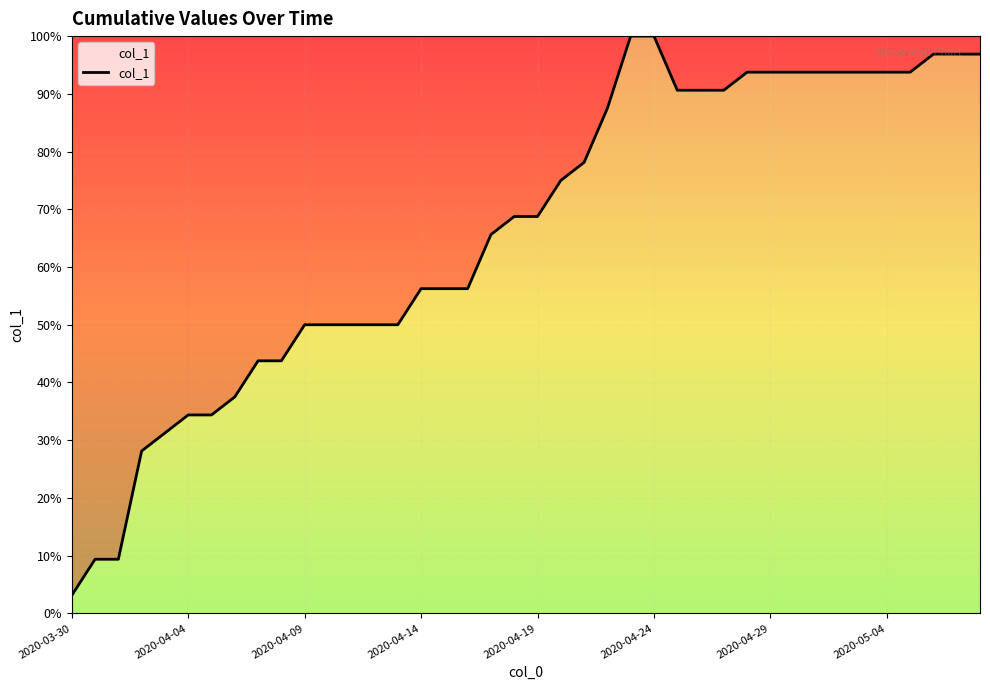

What is the maximum value shown in the chart?

100.0